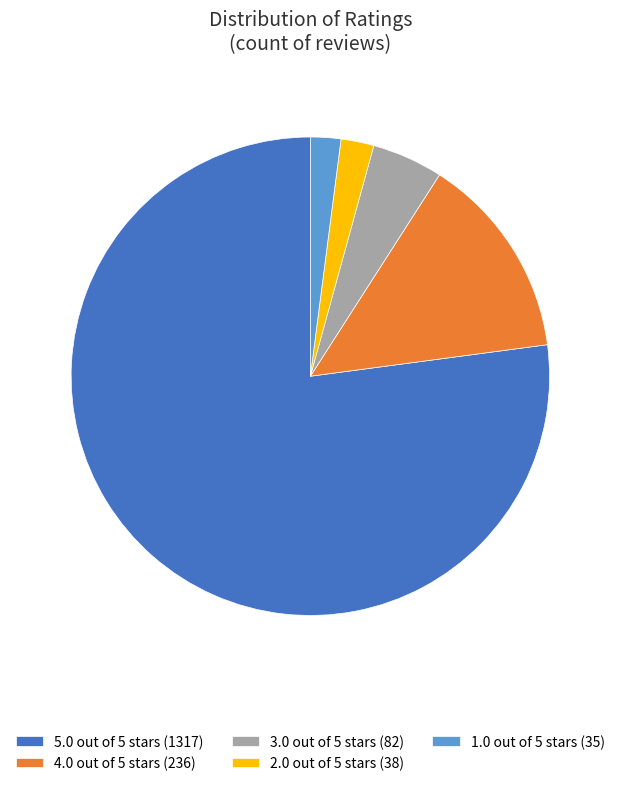

Count the number of slices in the pie.

5